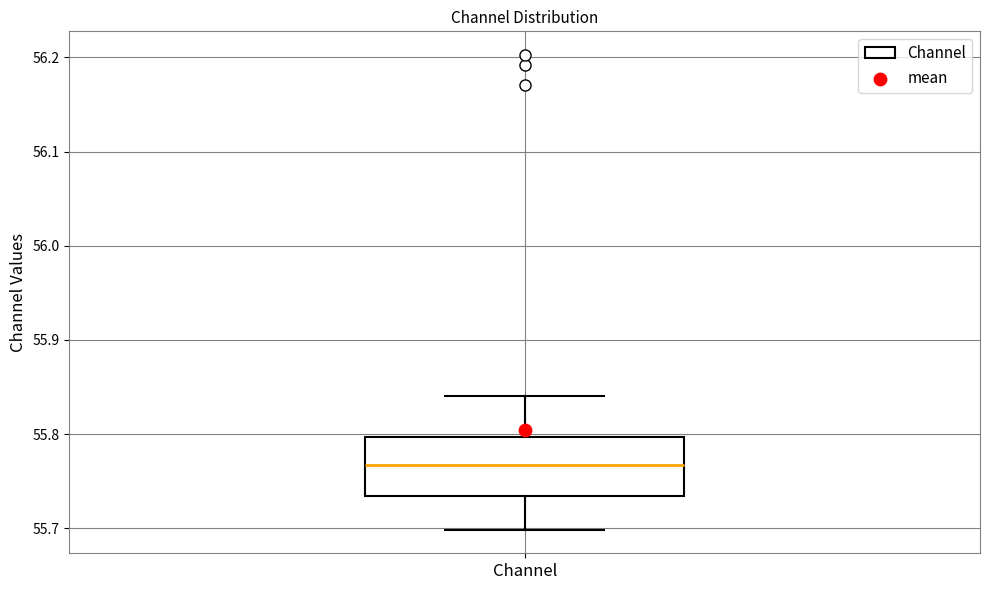

Transcribe this box plot: give where the median line is, the range the box spans, and where the two whiskers end, as read against the y-axis. The values are not printed on the chart, so give them approximately, as read against the axis.

median 55.77, box 55.73 to 55.80, whiskers 55.70 to 55.84